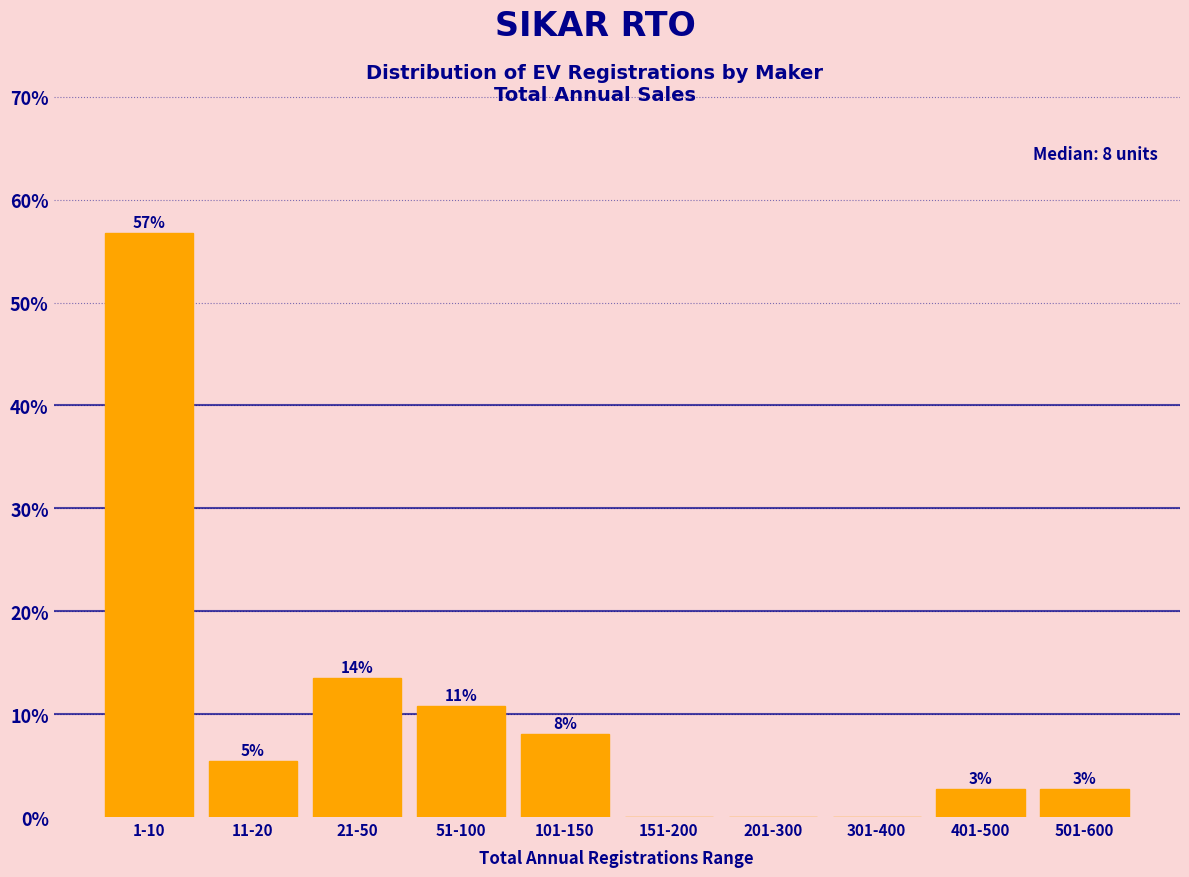

Are the bars horizontal?

No